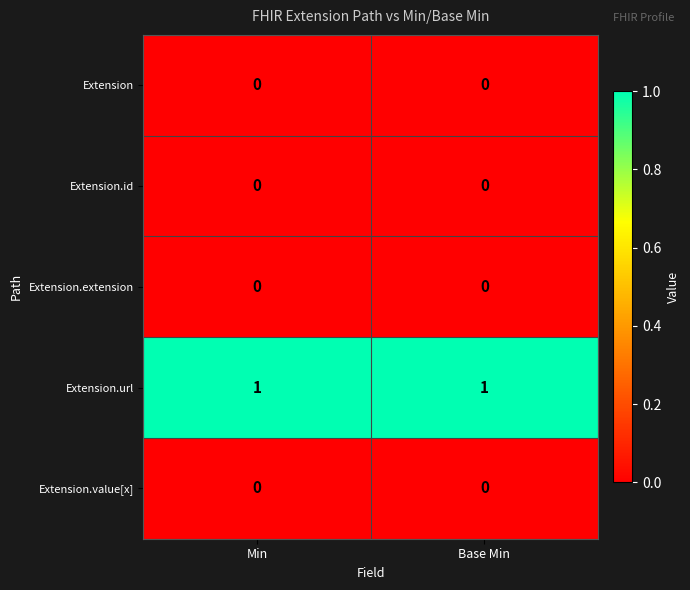

Which series has the largest total across all categories?

Extension.url